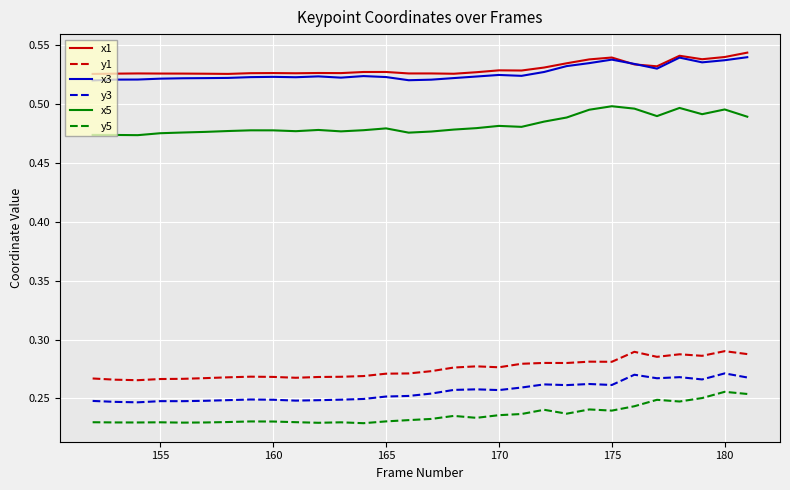

True or false: x3 and y3 intersect in this chart.

False